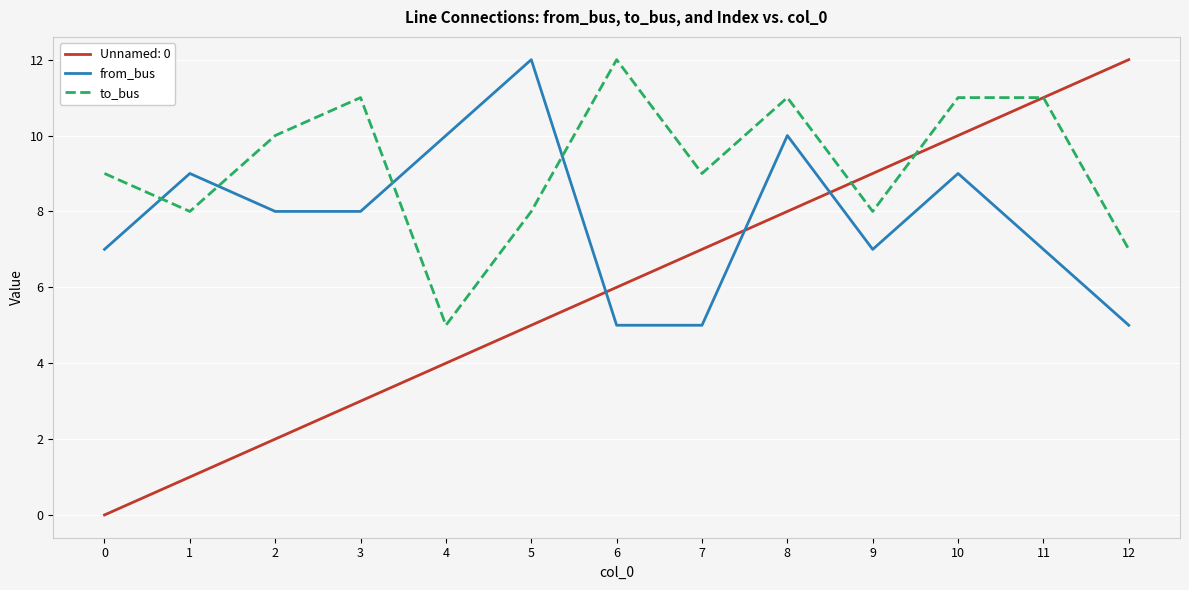

Count the number of data series in this chart.

3